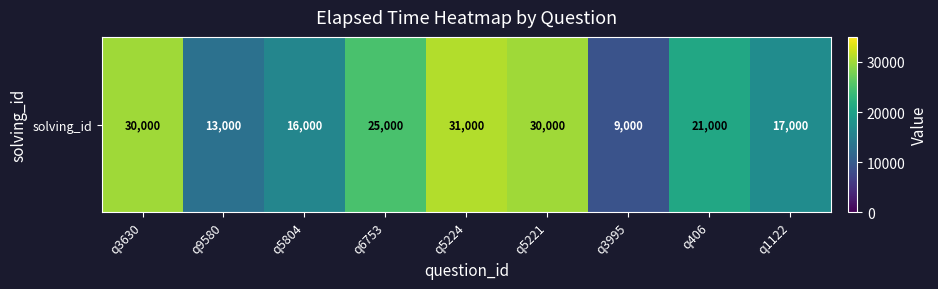

Approximately how many times larger is the value at q406 compared to q5221?

0.7